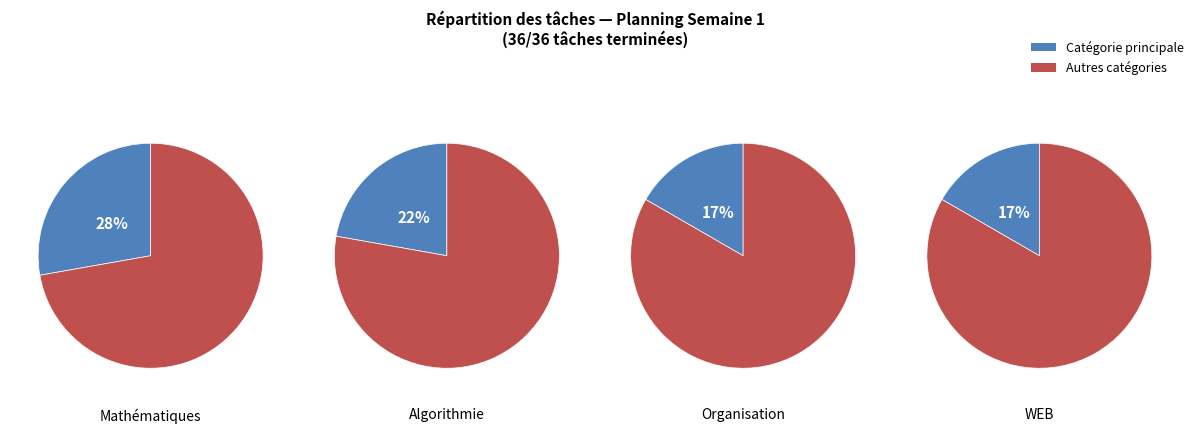

What percentage is the Mathématiques slice, to the nearest percent?

28%